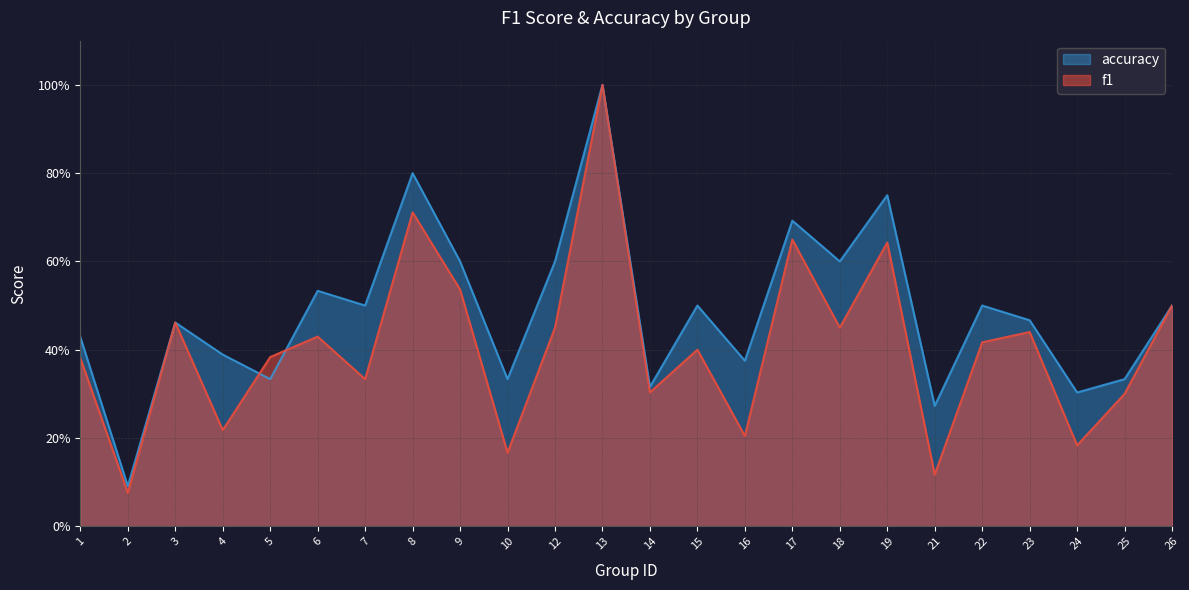

What is the value of the accuracy point at the 17th from the left?

0.6